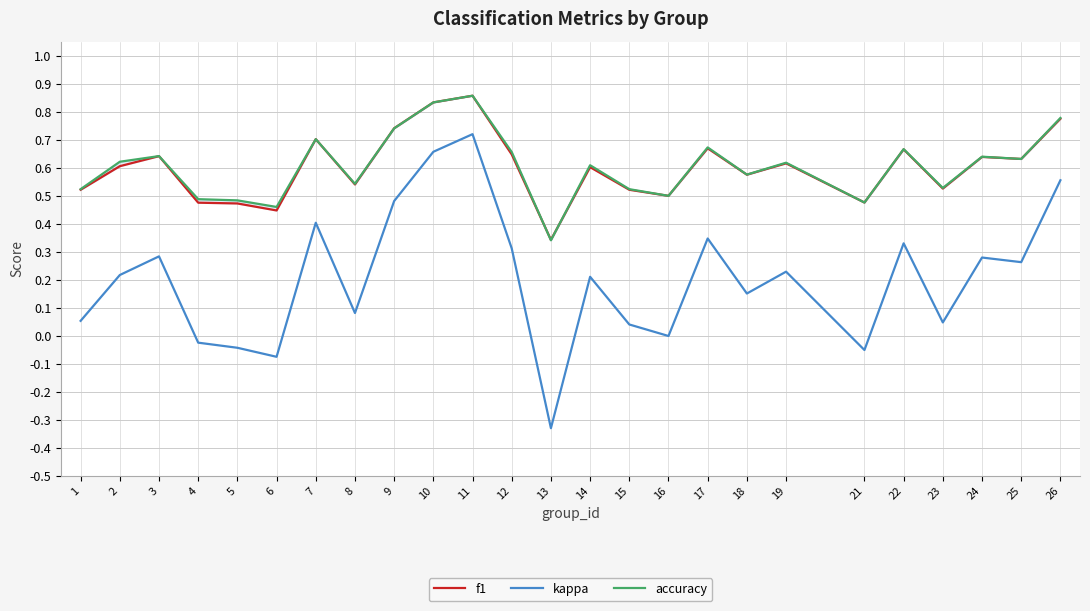

Reading left to right, extract all data points from this chart.

f1: 1=0.5	2=0.6	3=0.6	4=0.5	5=0.5	6=0.4	7=0.7	8=0.5	9=0.7	10=0.8	11=0.9	12=0.6	13=0.3	14=0.6	15=0.5	16=0.5	17=0.7	18=0.6	19=0.6	21=0.5	22=0.7	23=0.5	24=0.6	25=0.6	26=0.8
kappa: 1=0.1	2=0.2	3=0.3	4=-0.0	5=-0.0	6=-0.1	7=0.4	8=0.1	9=0.5	10=0.7	11=0.7	12=0.3	13=-0.3	14=0.2	15=0.0	16=0.0	17=0.3	18=0.2	19=0.2	21=-0.1	22=0.3	23=0.0	24=0.3	25=0.3	26=0.6
accuracy: 1=0.5	2=0.6	3=0.6	4=0.5	5=0.5	6=0.5	7=0.7	8=0.5	9=0.7	10=0.8	11=0.9	12=0.7	13=0.3	14=0.6	15=0.5	16=0.5	17=0.7	18=0.6	19=0.6	21=0.5	22=0.7	23=0.5	24=0.6	25=0.6	26=0.8